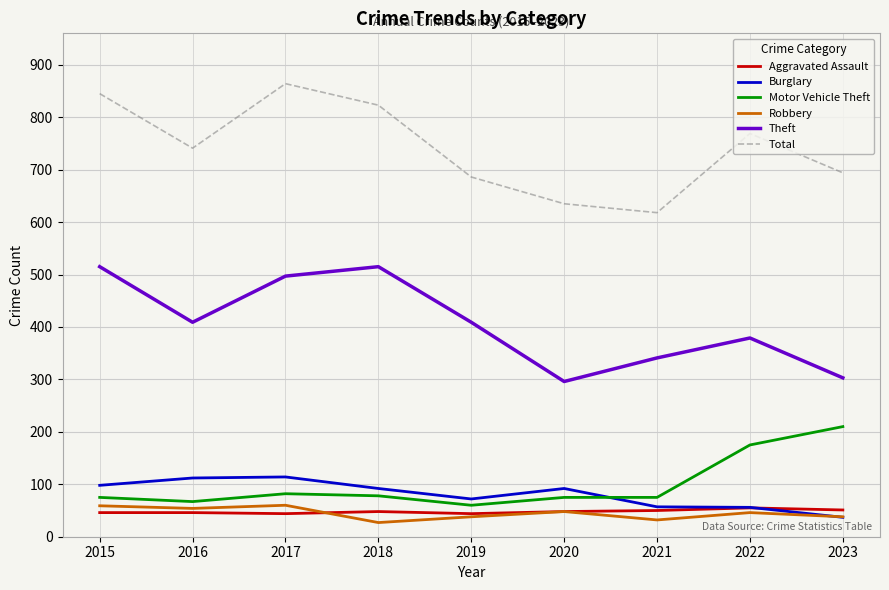

What are all the series names shown in the legend?

Aggravated Assault, Burglary, Motor Vehicle Theft, Robbery, Theft, Total